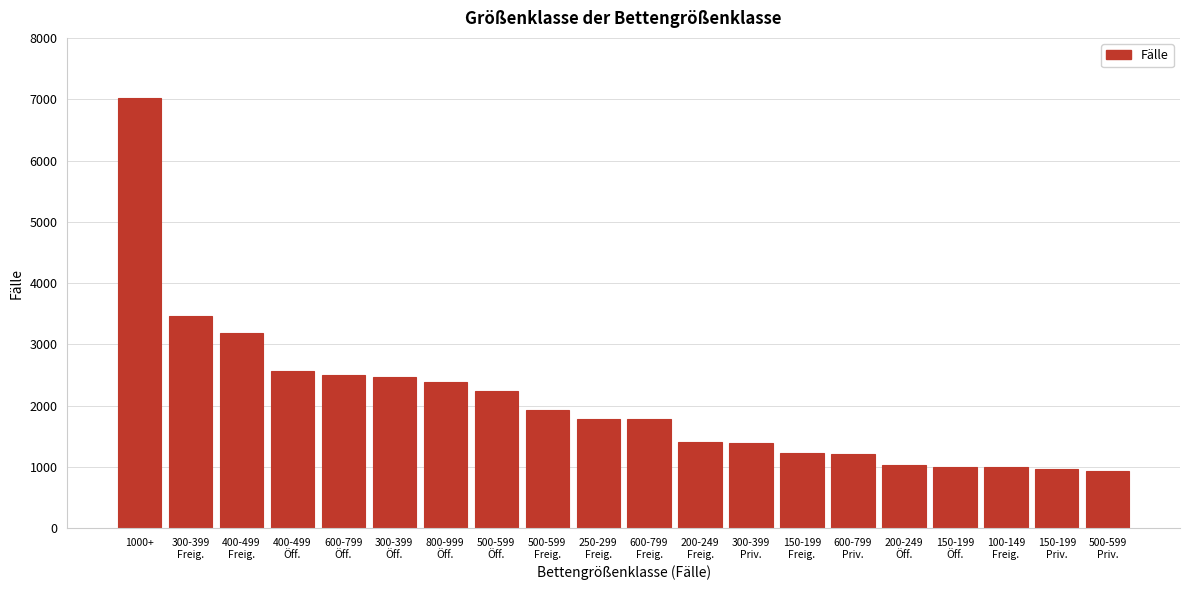

What is the average value?

2078